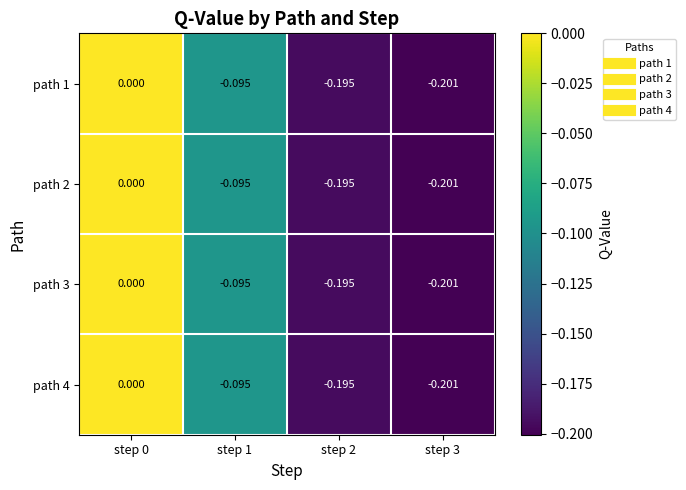

What is the total value across all series at step 3?

-0.8